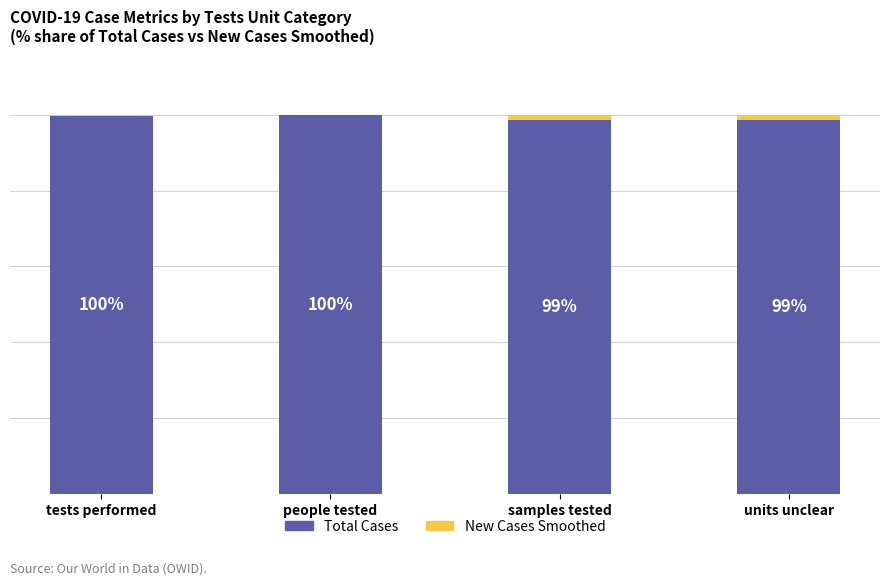

At which label does Total Cases first exceed 99?

tests performed